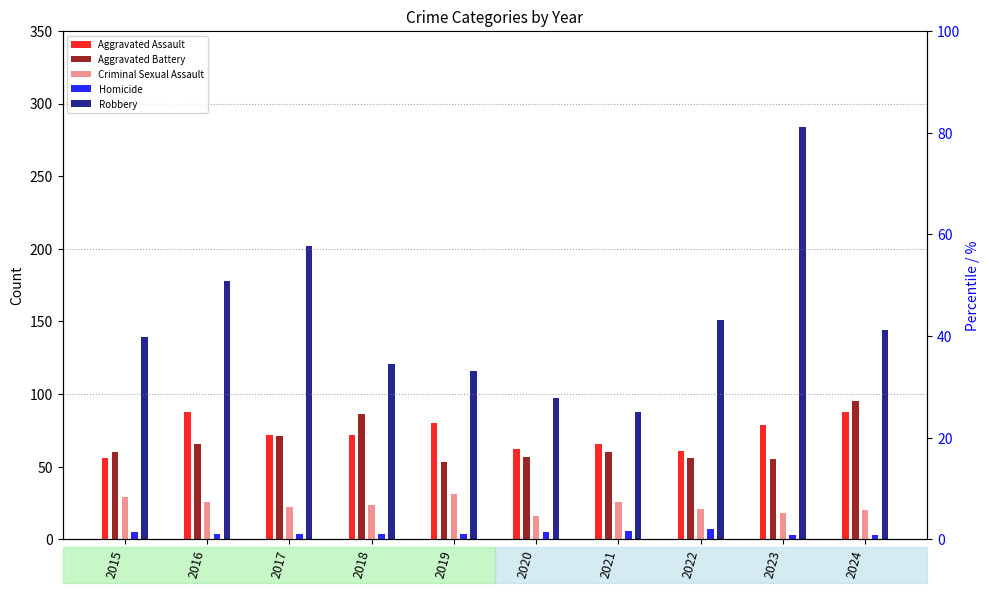

Reading right to left, extract all data points from this chart.

Aggravated Assault: 88	79	61	66	62	80	72	72	88	56
Aggravated Battery: 95	55	56	60	57	53	86	71	66	60
Criminal Sexual Assault: 20	18	21	26	16	31	24	22	26	29
Homicide: 3	3	7	6	5	4	4	4	4	5
Robbery: 144	284	151	88	97	116	121	202	178	139